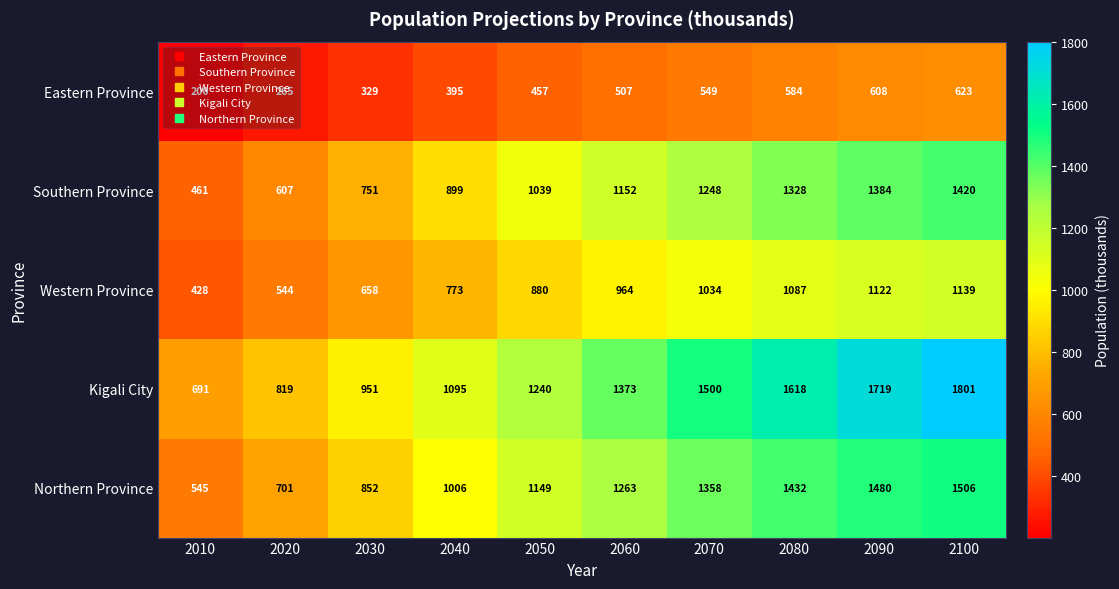

At 2020, list the series in order from largest to smallest.

Kigali City, Northern Province, Southern Province, Western Province, Eastern Province